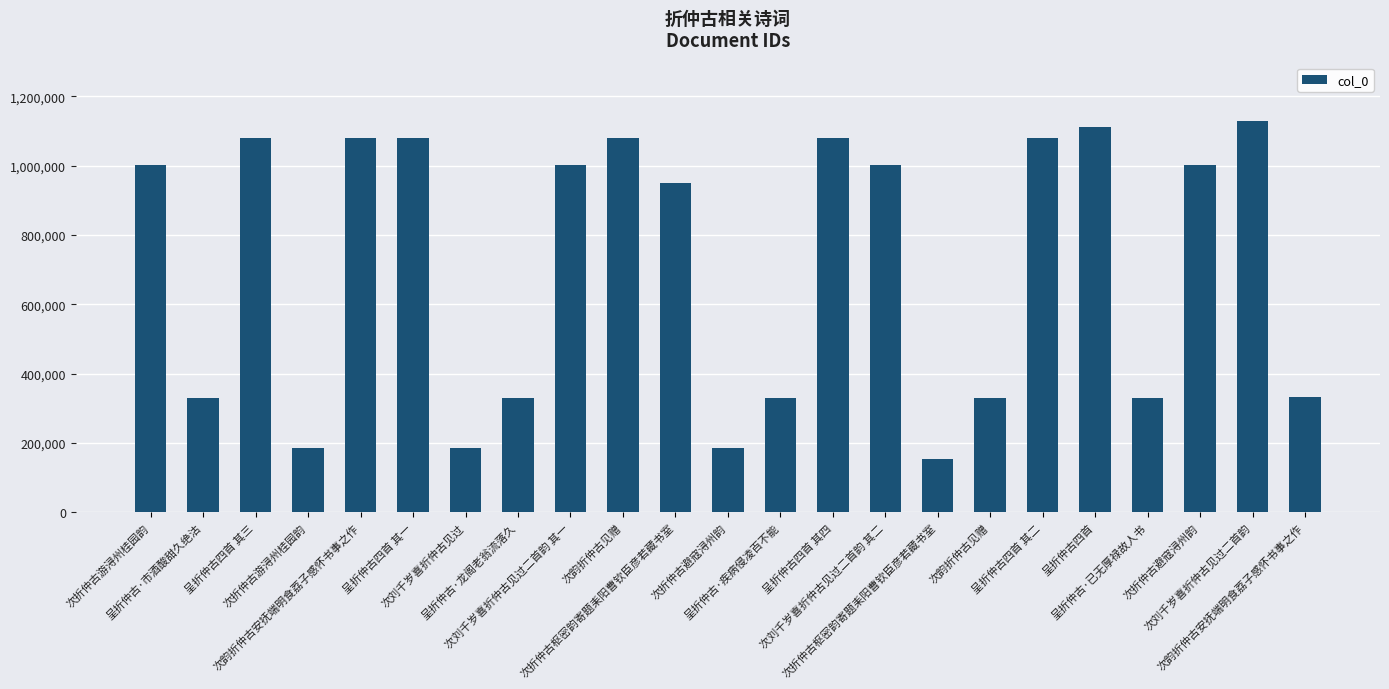

Count the number of data series in this chart.

1